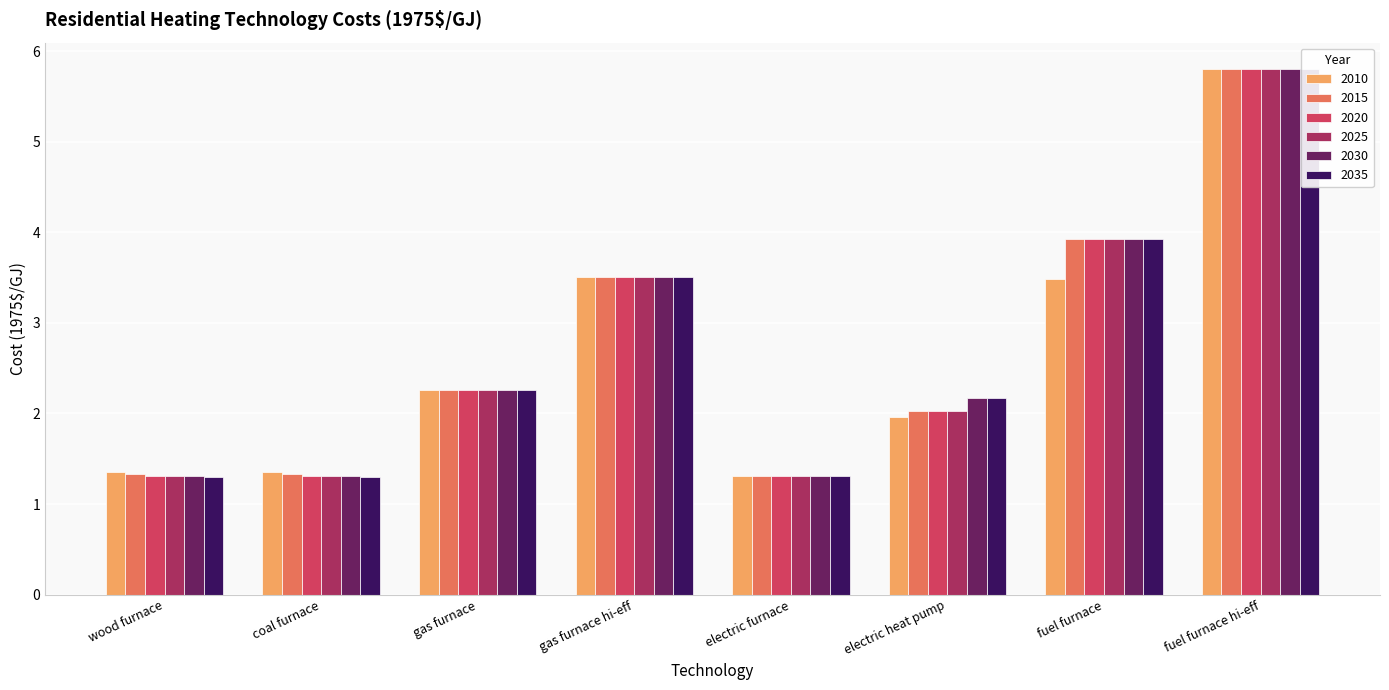

The value of 2035 at gas furnace hi-eff is 3.5. True or false?

True